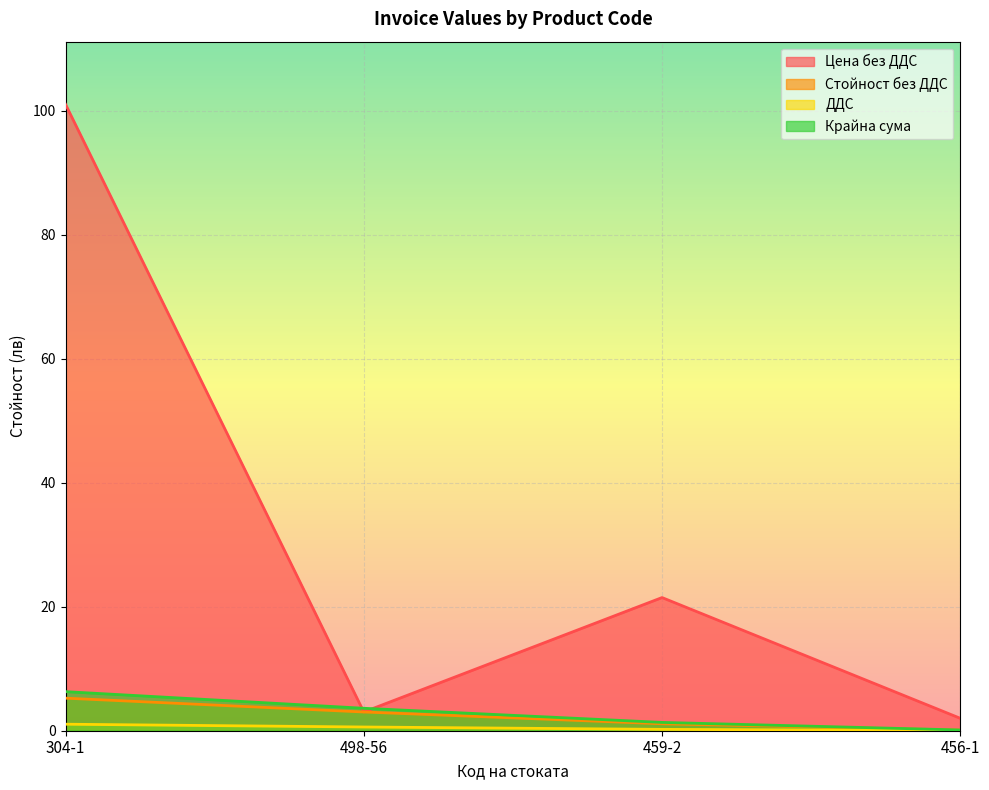

True or false: Стойност без ДДС has more than 2 interior local peaks.

False